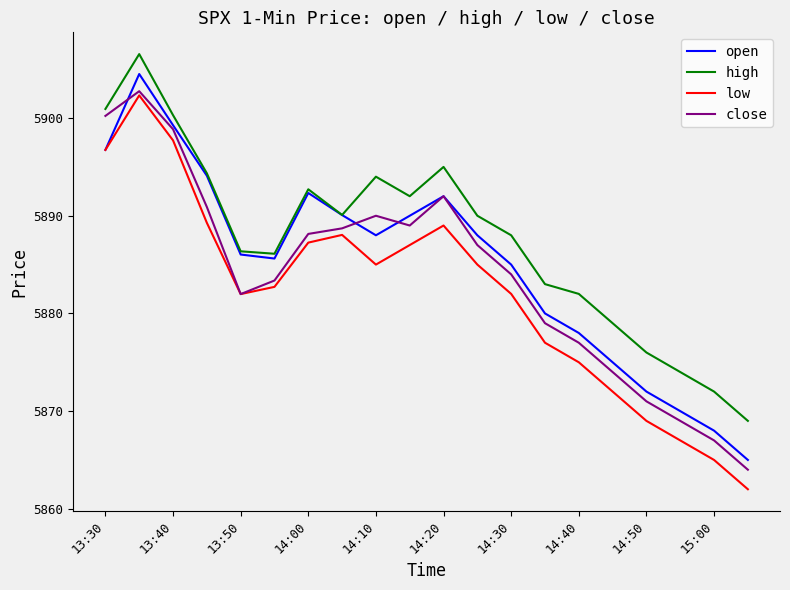

Which series has the widest spread of values?

low